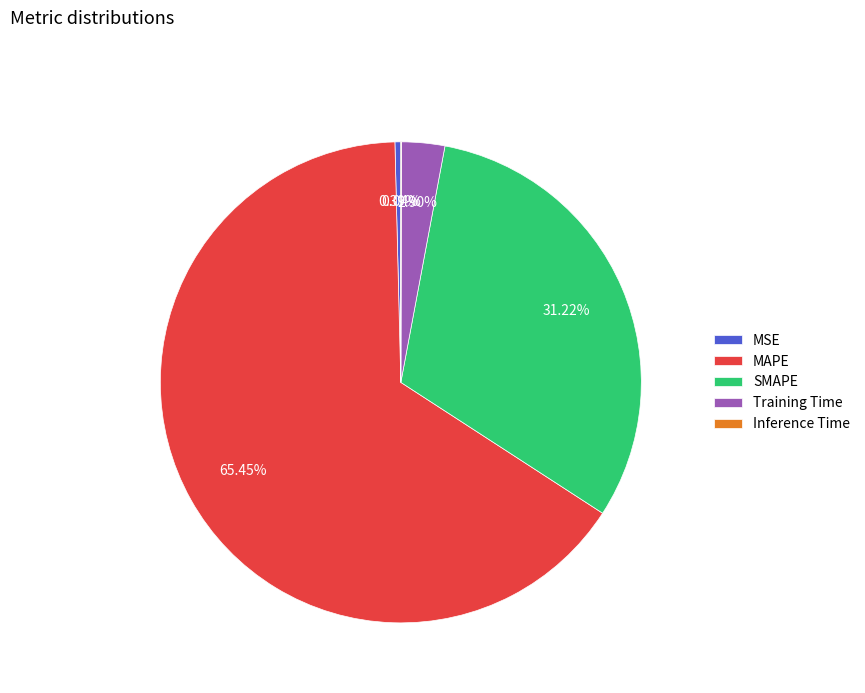

What is the largest slice in the pie chart?

MAPE